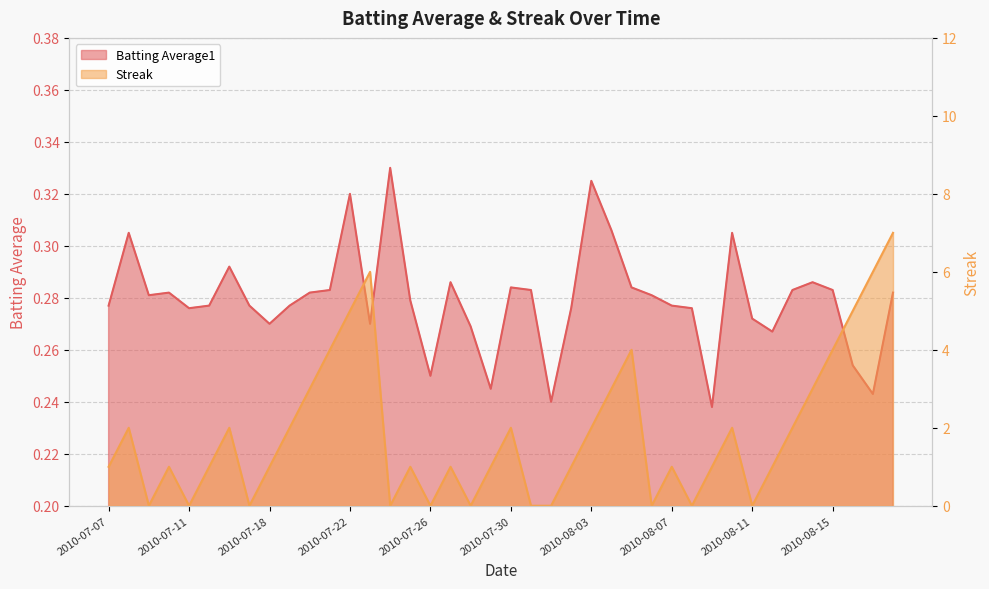

At which category does Batting Average1 reach its first local valley?

2010-07-09